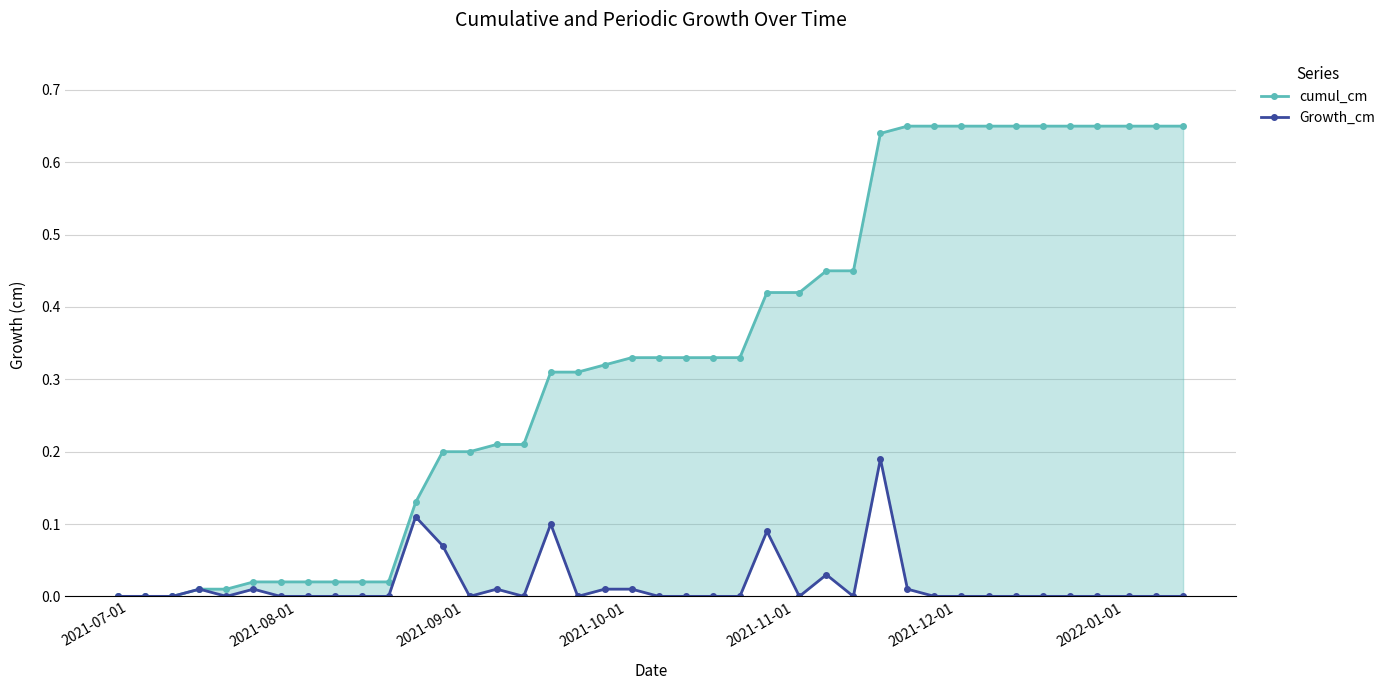

How many values in Growth_cm are above zero?

12